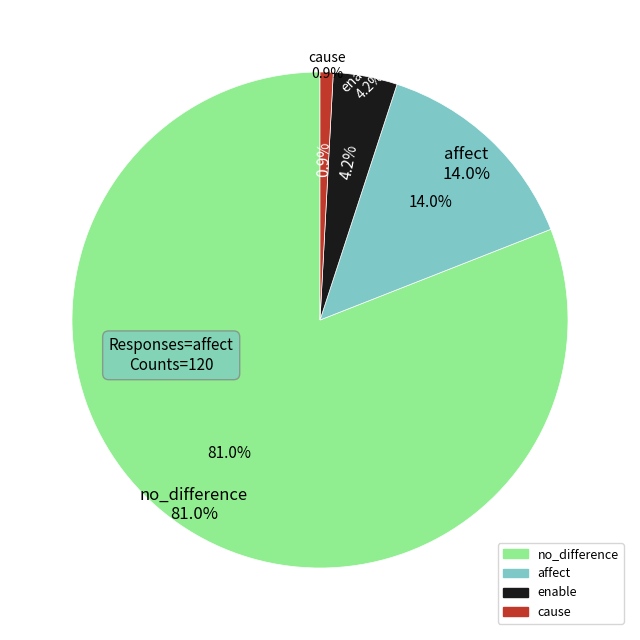

Rank the categories by value from highest to lowest.

no_difference, affect, enable, cause